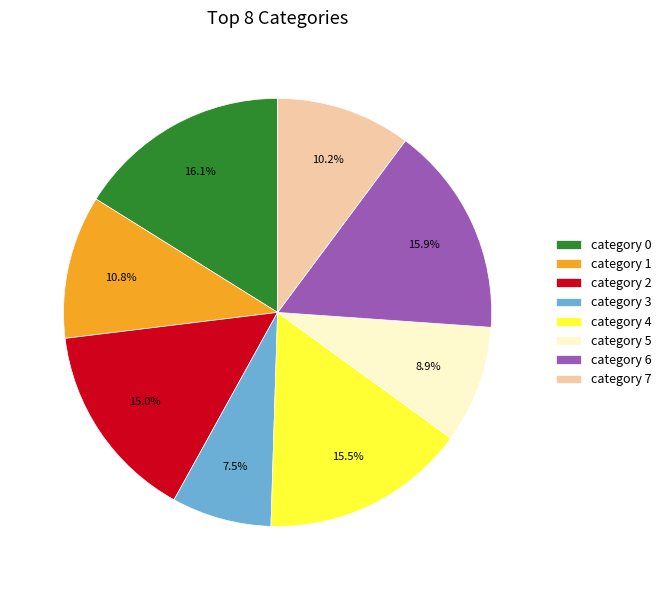

How many slices are in this pie chart?

8